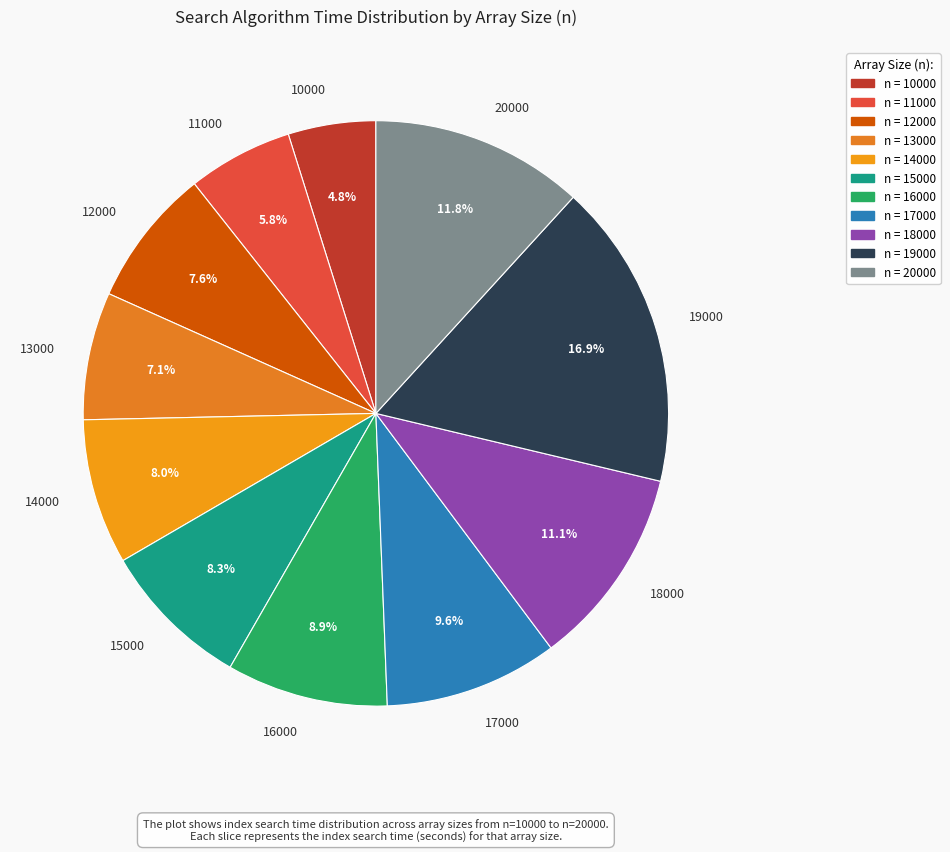

Count the number of slices in the pie.

11